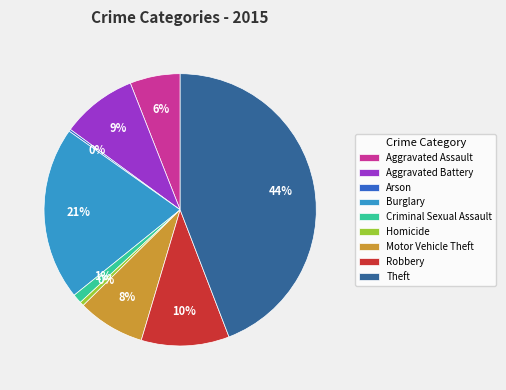

Do Aggravated Assault and Robbery together represent more than half of the pie?

No